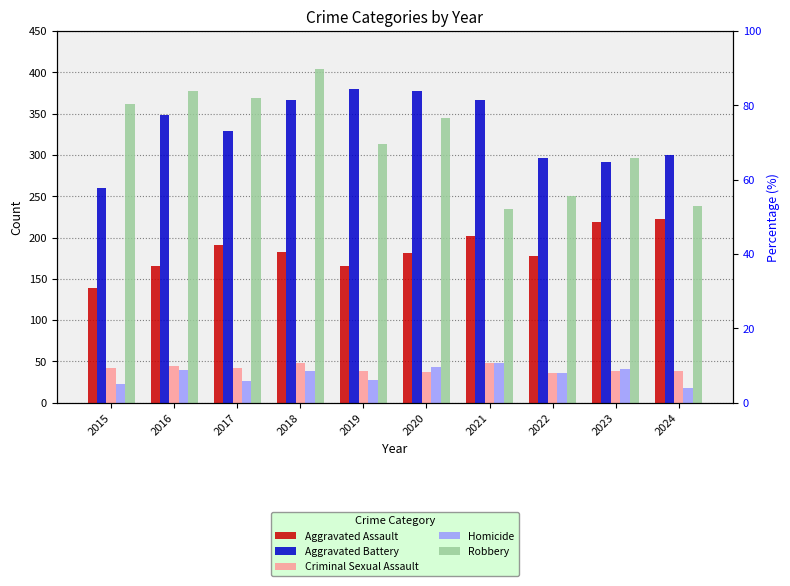

What is the total value across all series at 2020?

984